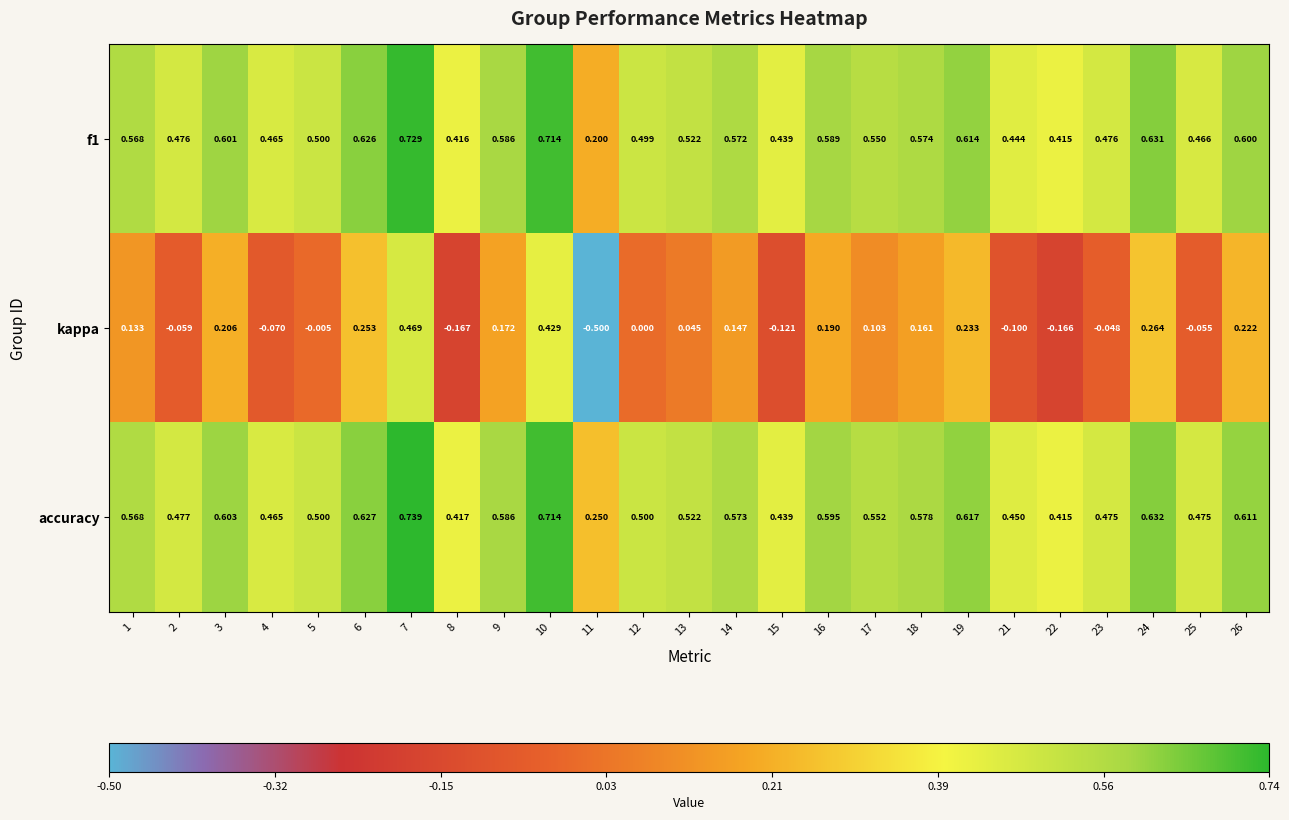

How many data points in kappa are less than 0?

10